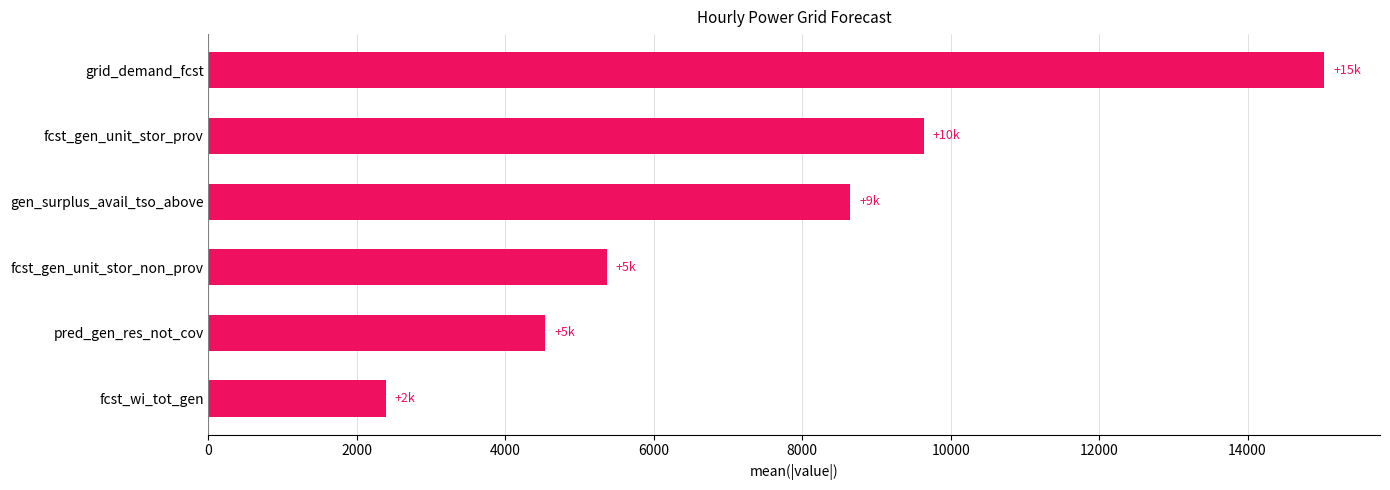

What is the average value?

7601.6